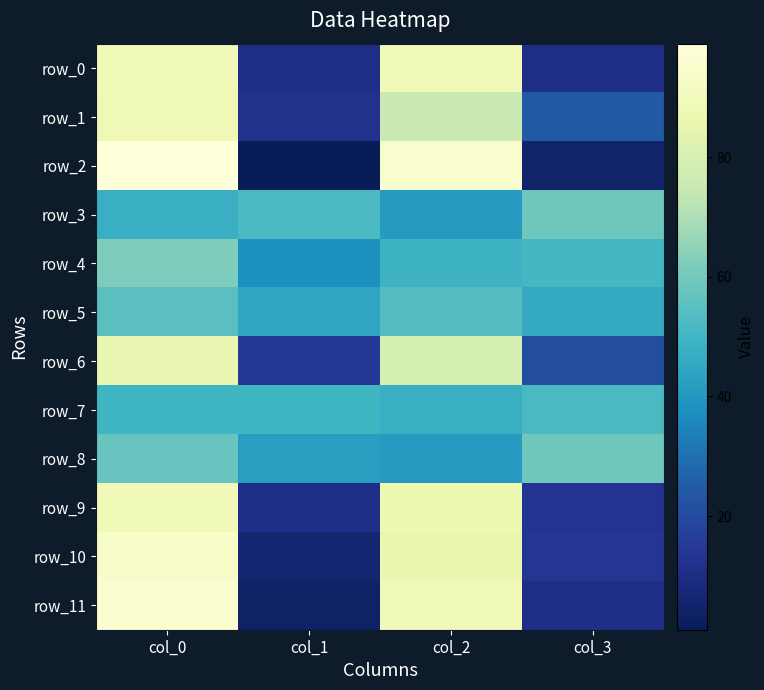

What is the smallest value displayed?

1